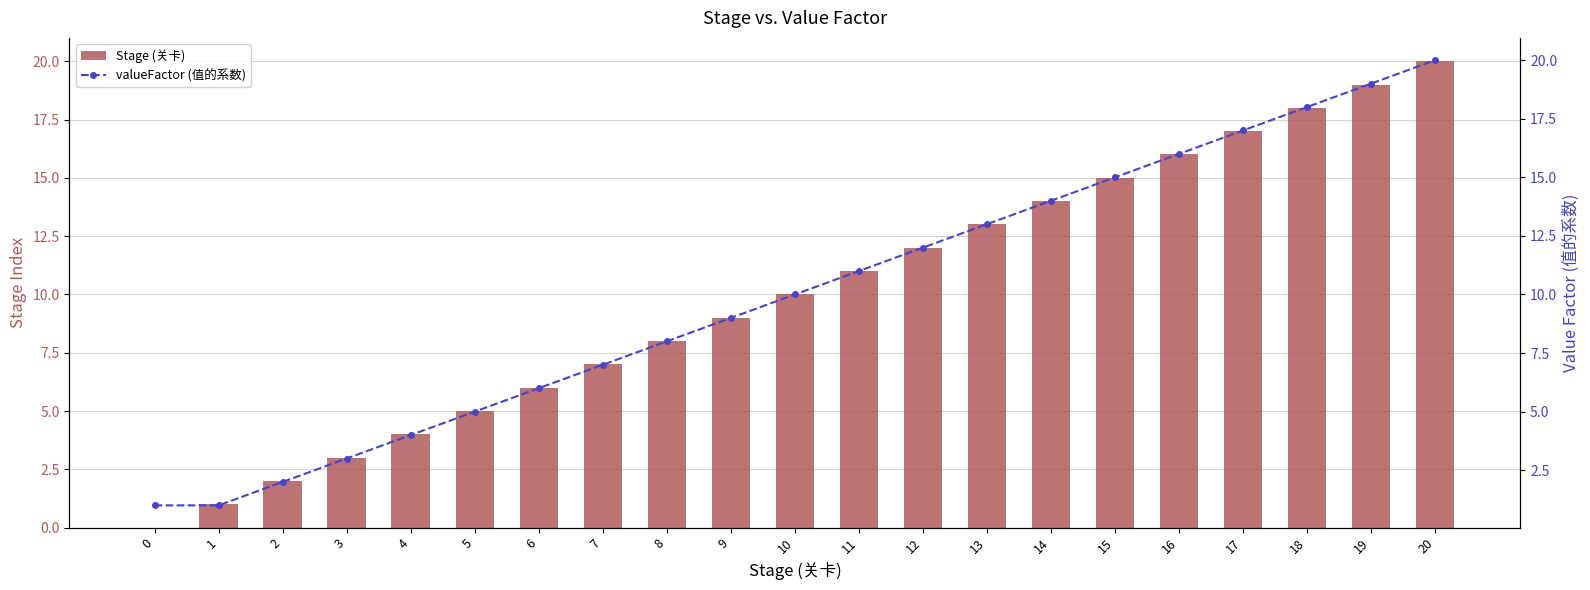

Which series has the largest range (max minus min)?

Stage (关卡)